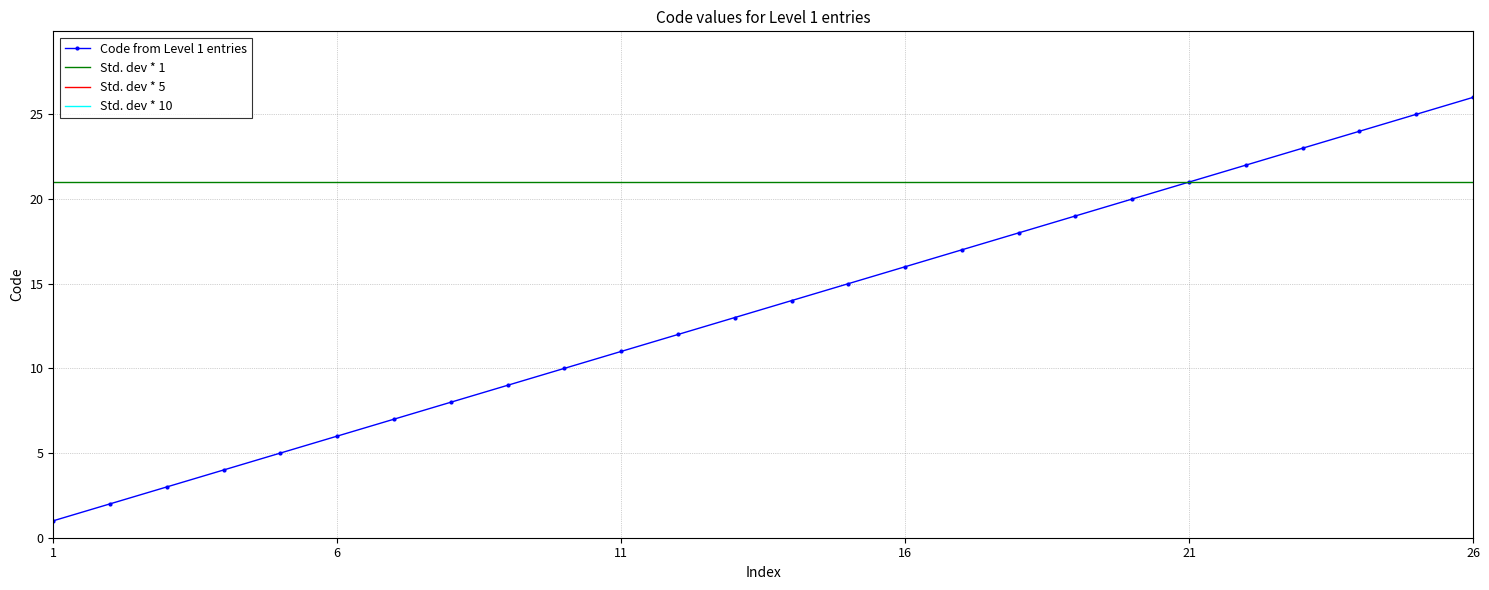

The chart shows a value of 1 at 1. True or false?

True